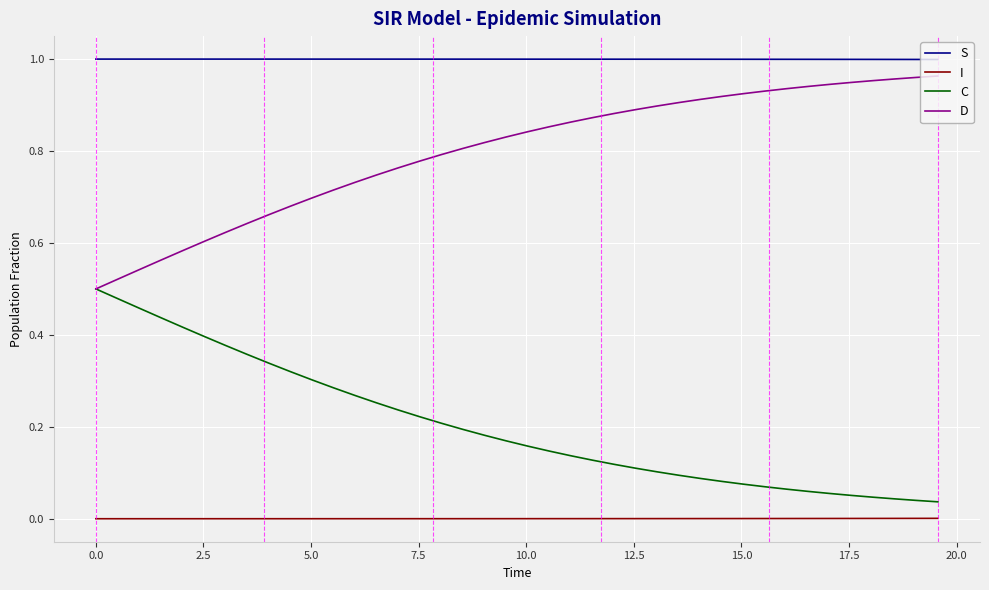

List the series in order of their peak value, highest first.

S, D, C, I